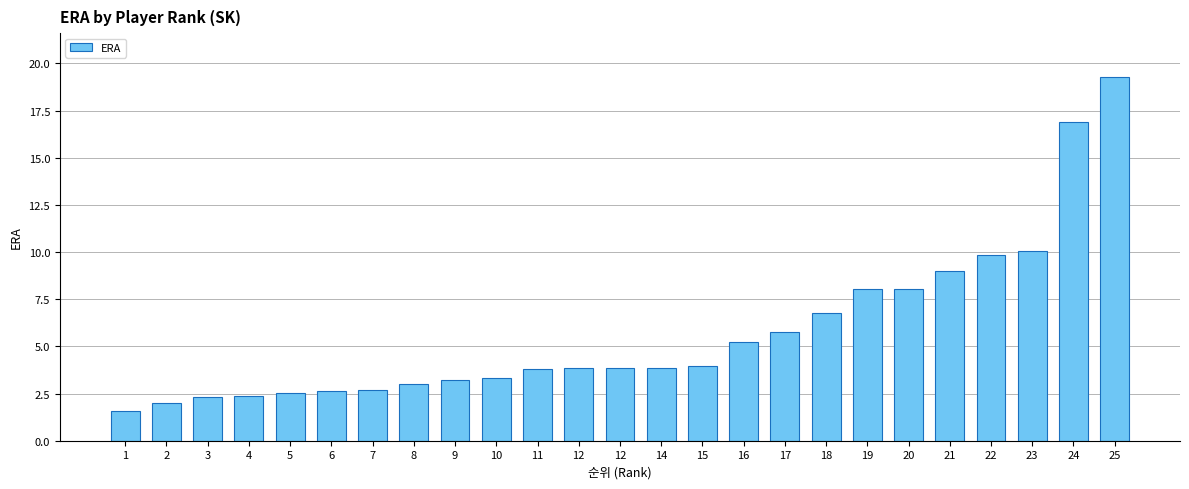

Reading left to right, transcribe all the data shown in this chart.

1.6	2.0	2.3	2.4	2.5	2.6	2.7	3.0	3.2	3.3	3.8	3.9	3.9	3.9	4.0	5.2	5.8	6.8	8.0	8.1	9.0	9.8	10.1	16.9	19.3